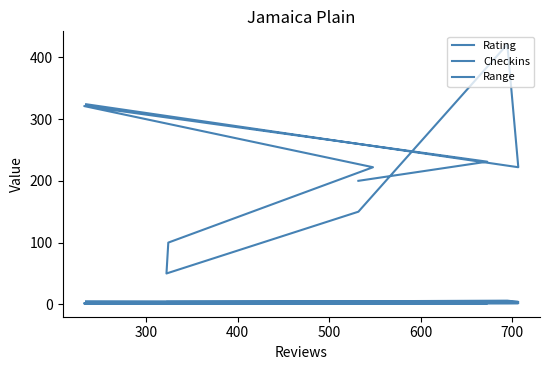

What is the greatest value displayed?

421.0